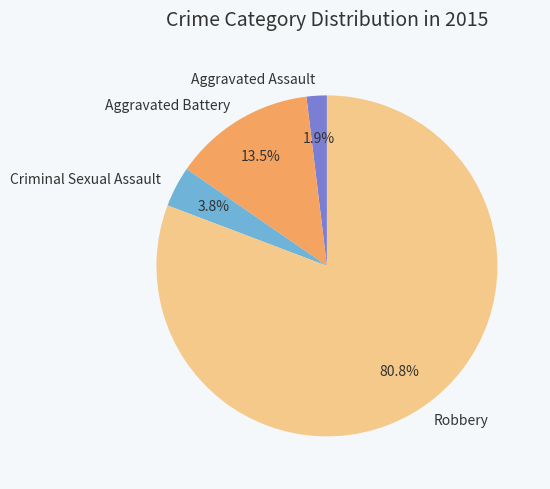

Do Criminal Sexual Assault and Aggravated Assault together represent more than half of the pie?

No